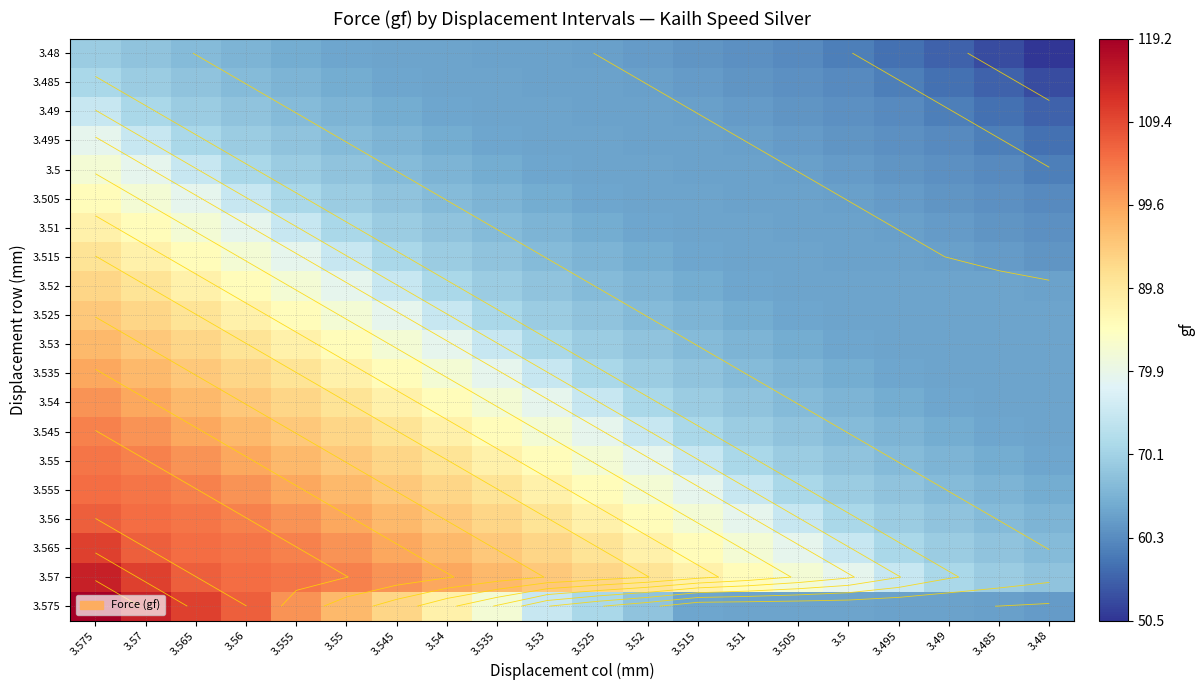

What is the sum of all 3.575 values?

1630.7